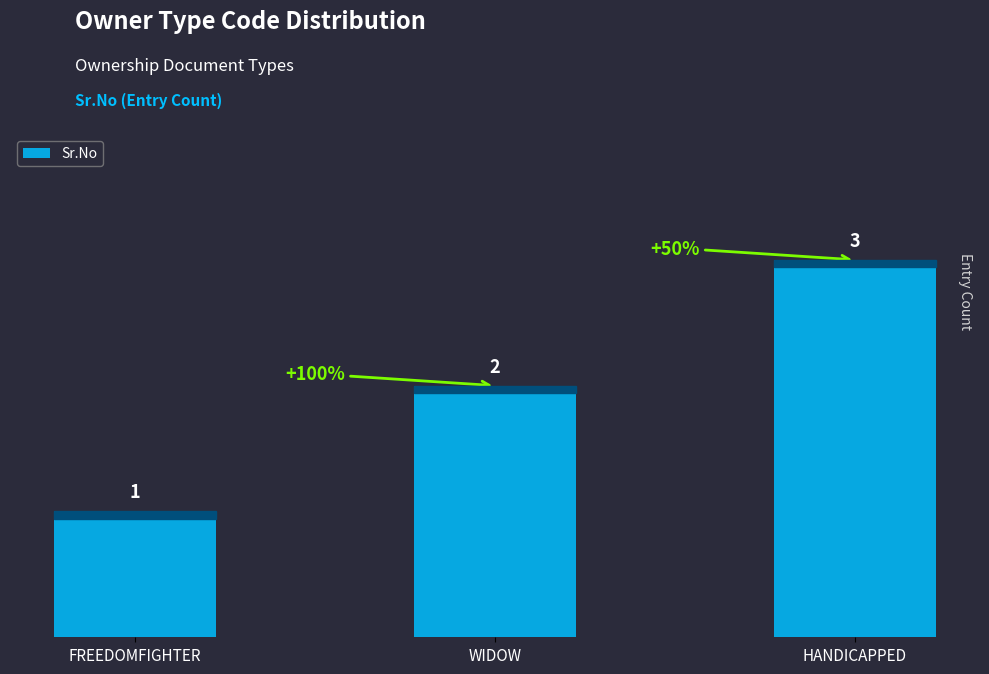

At which category does the chart reach its minimum across all series?

FREEDOMFIGHTER